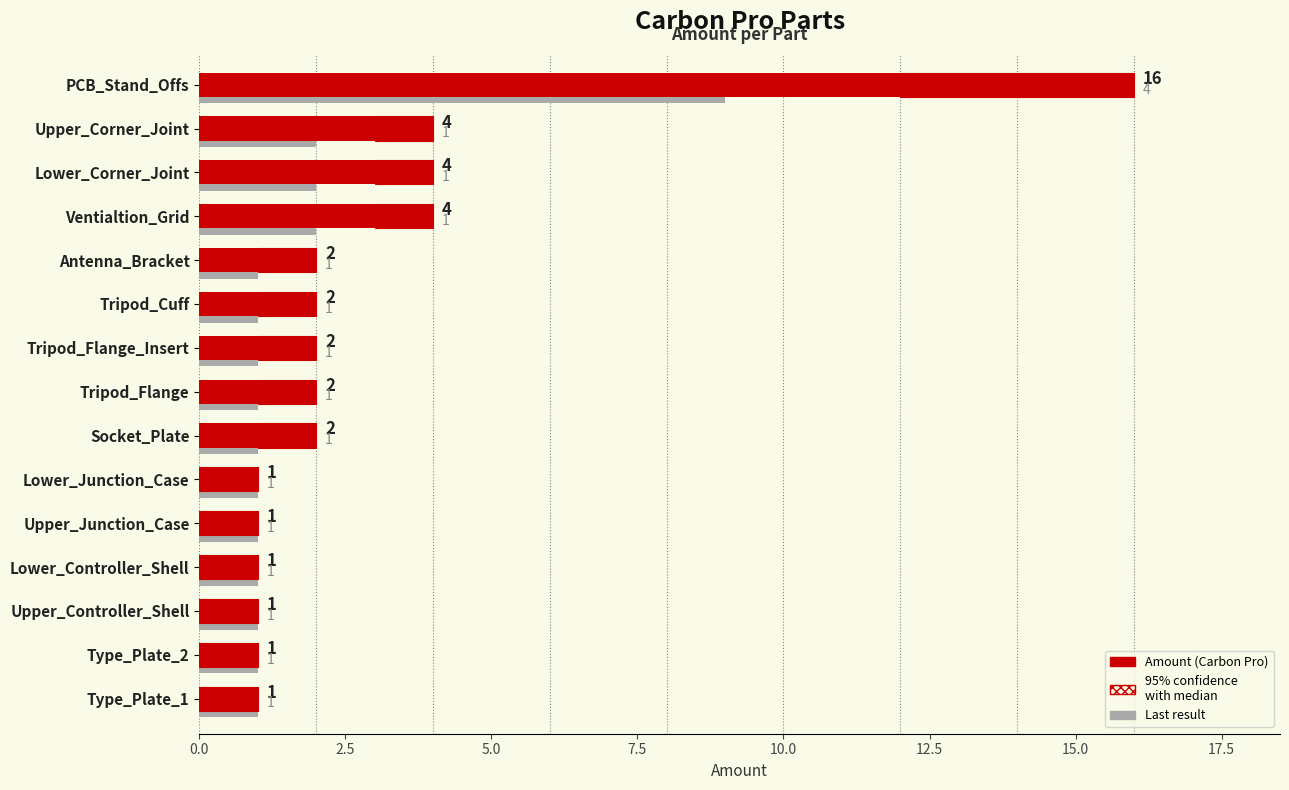

How many bars are there in each group?

2